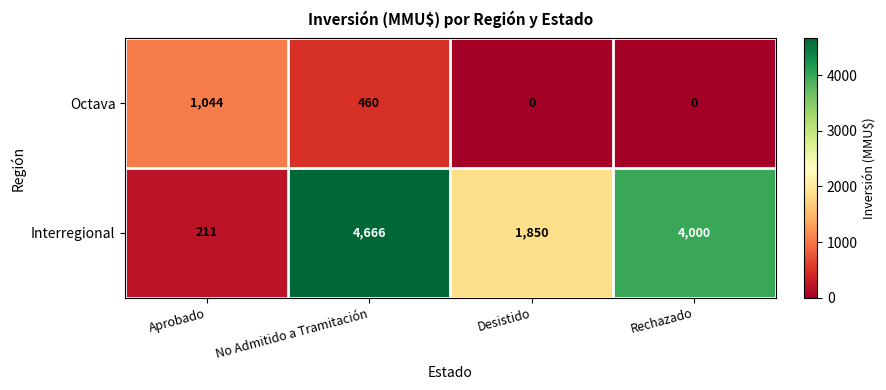

The Interregional series shows 2368 at Rechazado. True or false?

False